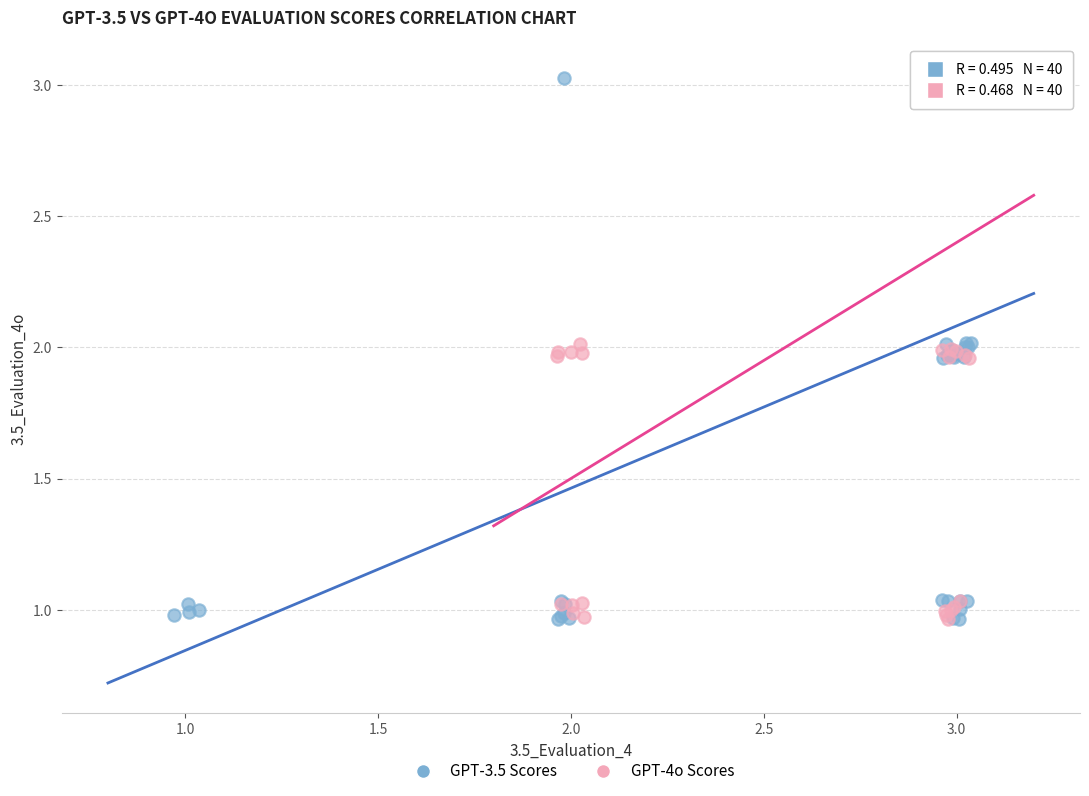

What are all the series names shown in the legend?

GPT-3.5 Scores, GPT-4o Scores